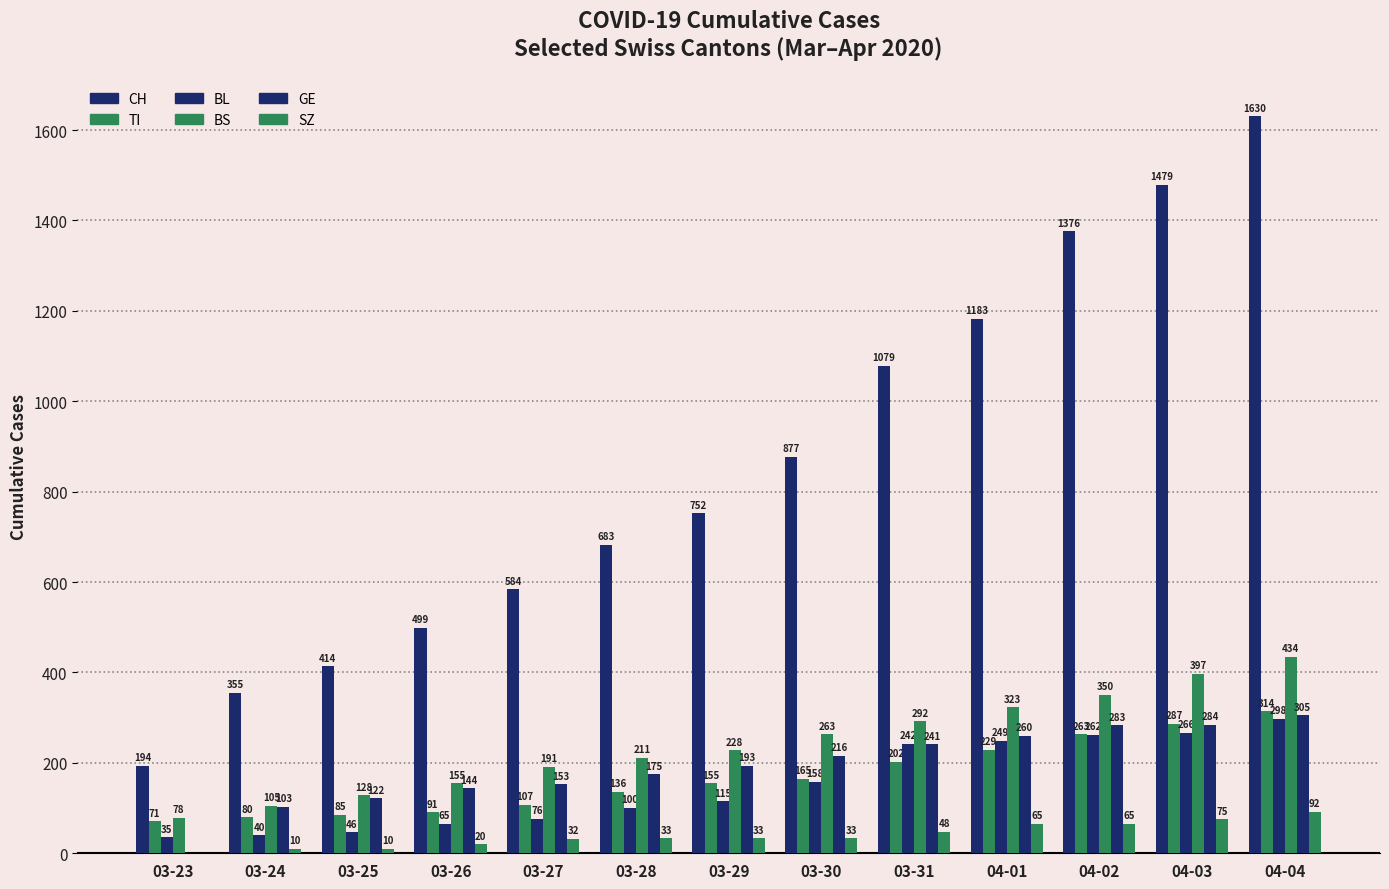

Which label corresponds to the smallest value in the chart?

03-23